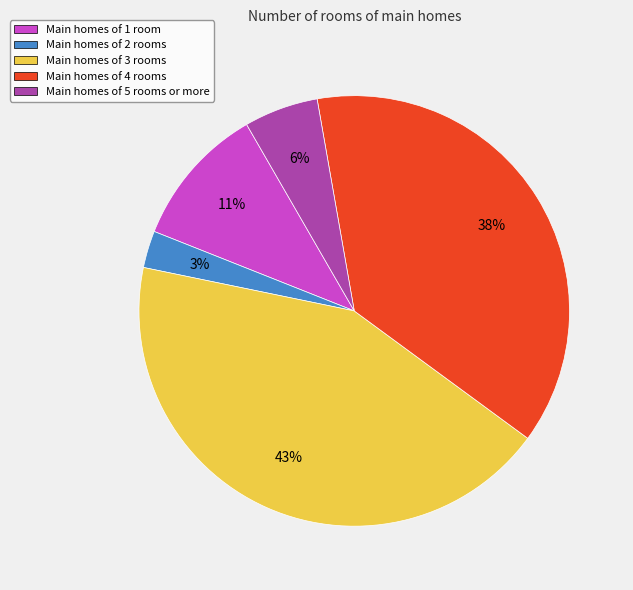

To the nearest percent, what is the average slice percentage?

20%